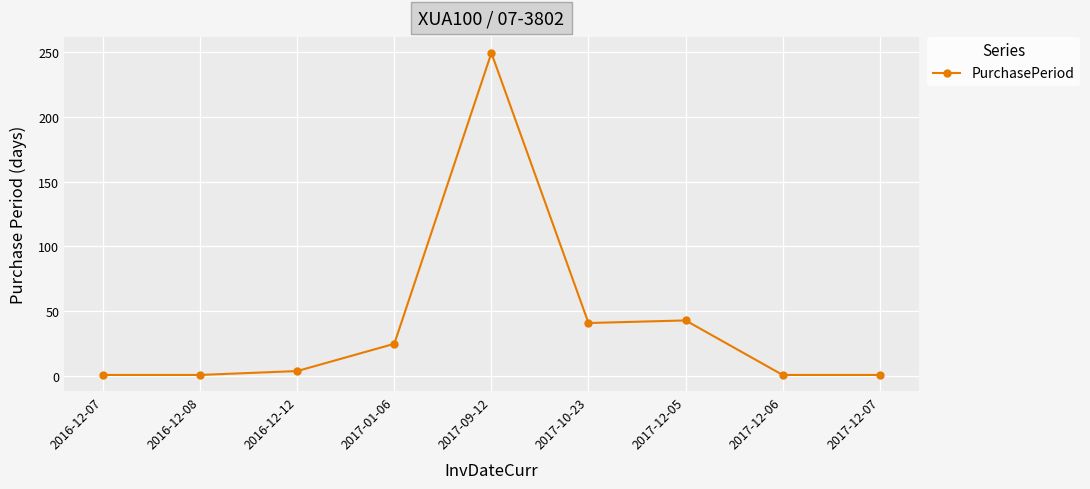

What is the greatest value displayed?

249